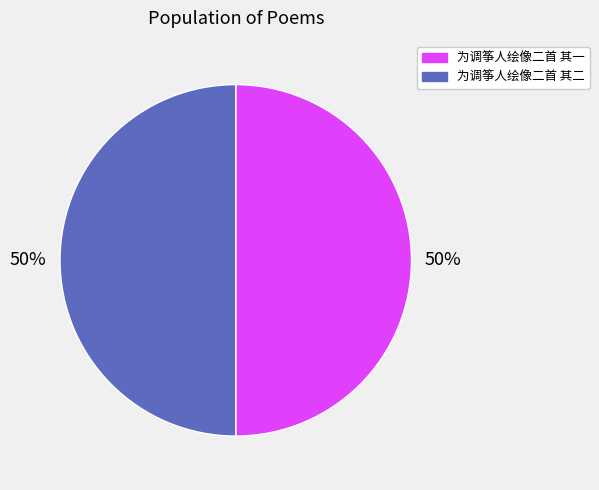

What percentage is the 为调筝人绘像二首 其一 slice, to the nearest percent?

50%